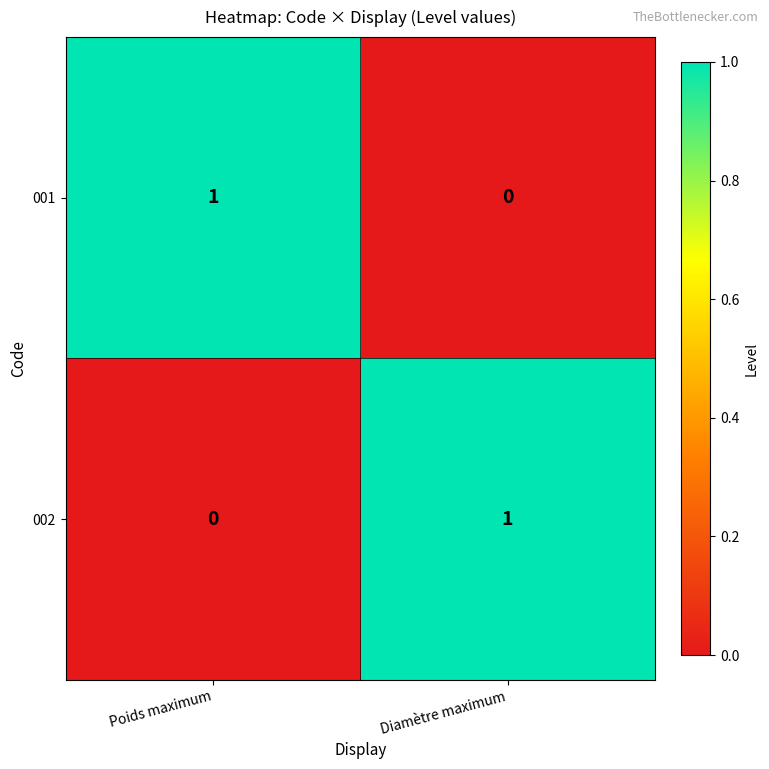

Reading left to right, extract all data points from this chart.

001: Poids maximum=1	Diamètre maximum=0
002: Poids maximum=0	Diamètre maximum=1